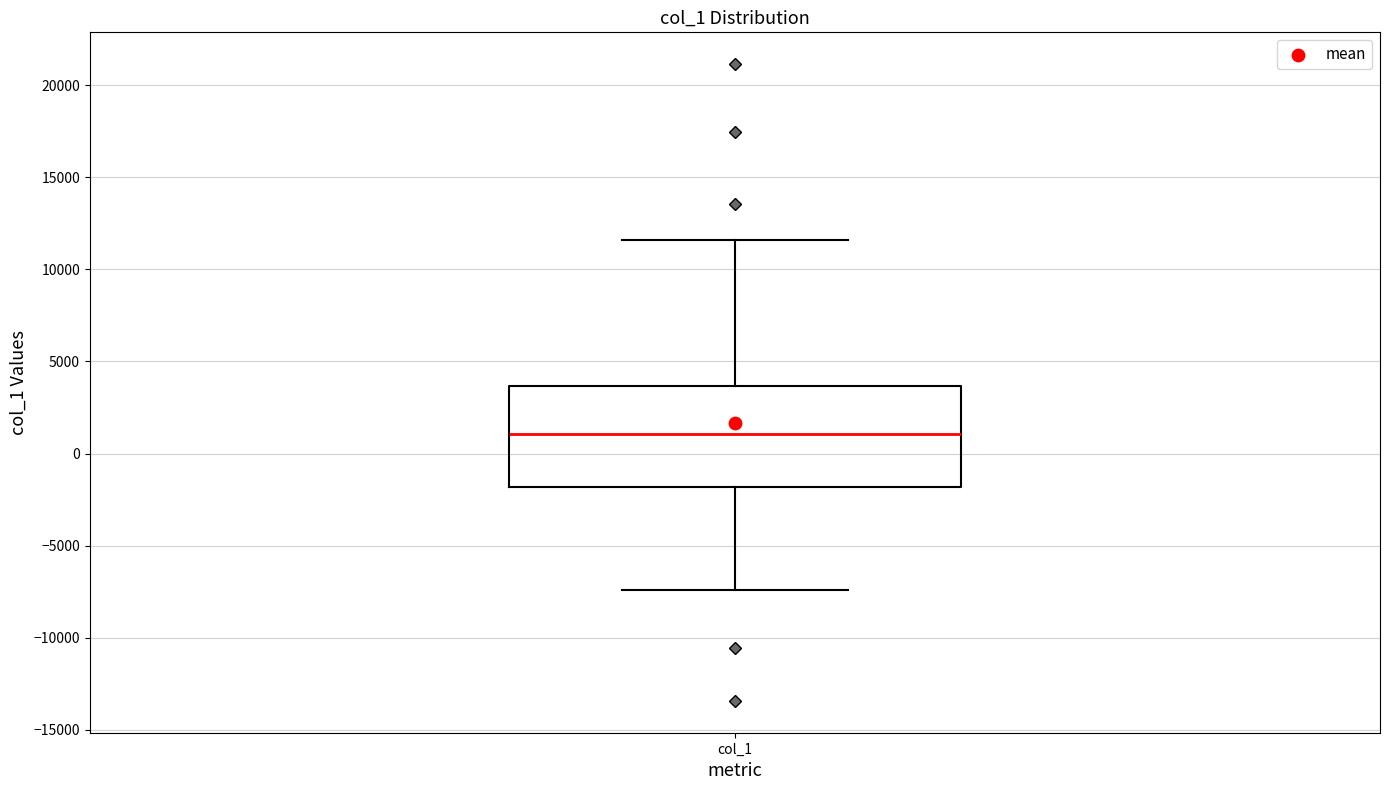

Where does the median line of the box for col_1 sit on the y-axis? The values are not printed on the chart, so give them approximately, as read against the axis.

1000